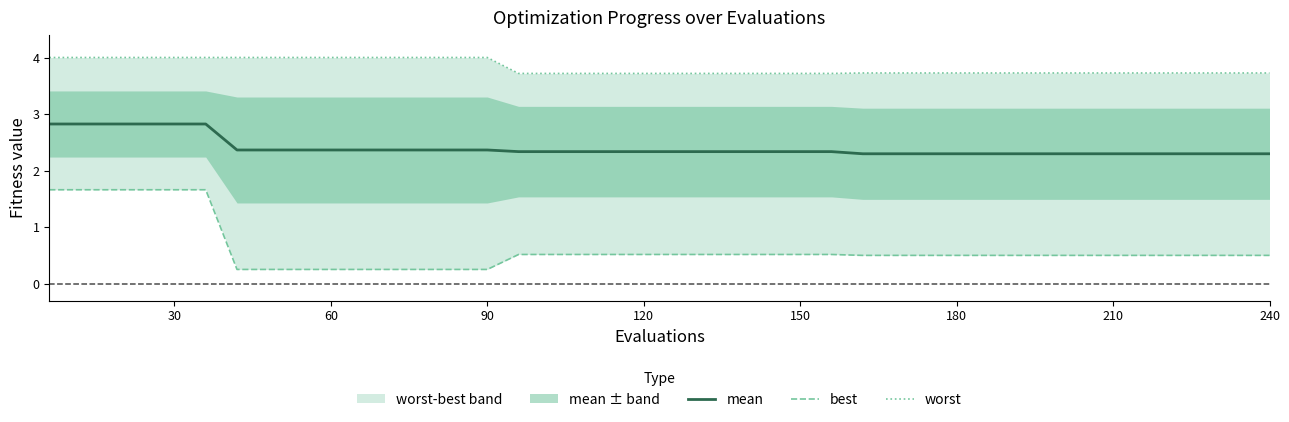

True or false: best and mean cross at least once.

False